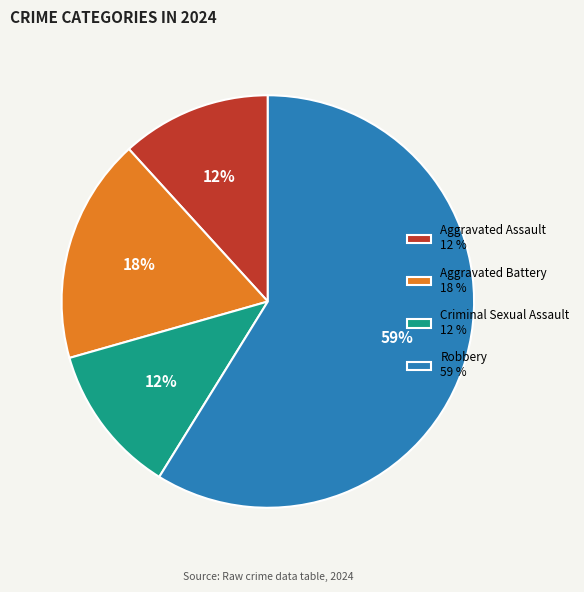

The Criminal Sexual Assault slice represents 12% of the pie. True or false?

True